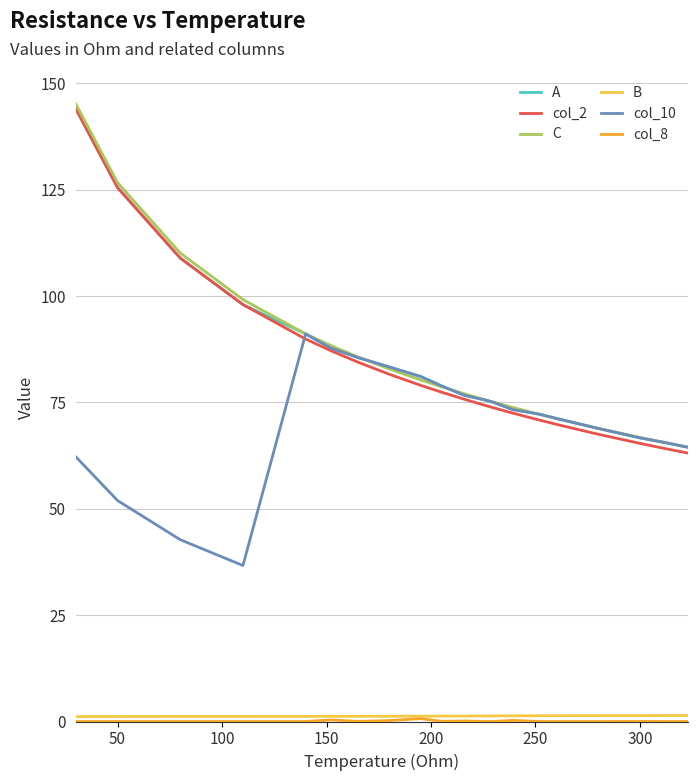

What is the lowest value of the col_10 series?

36.7